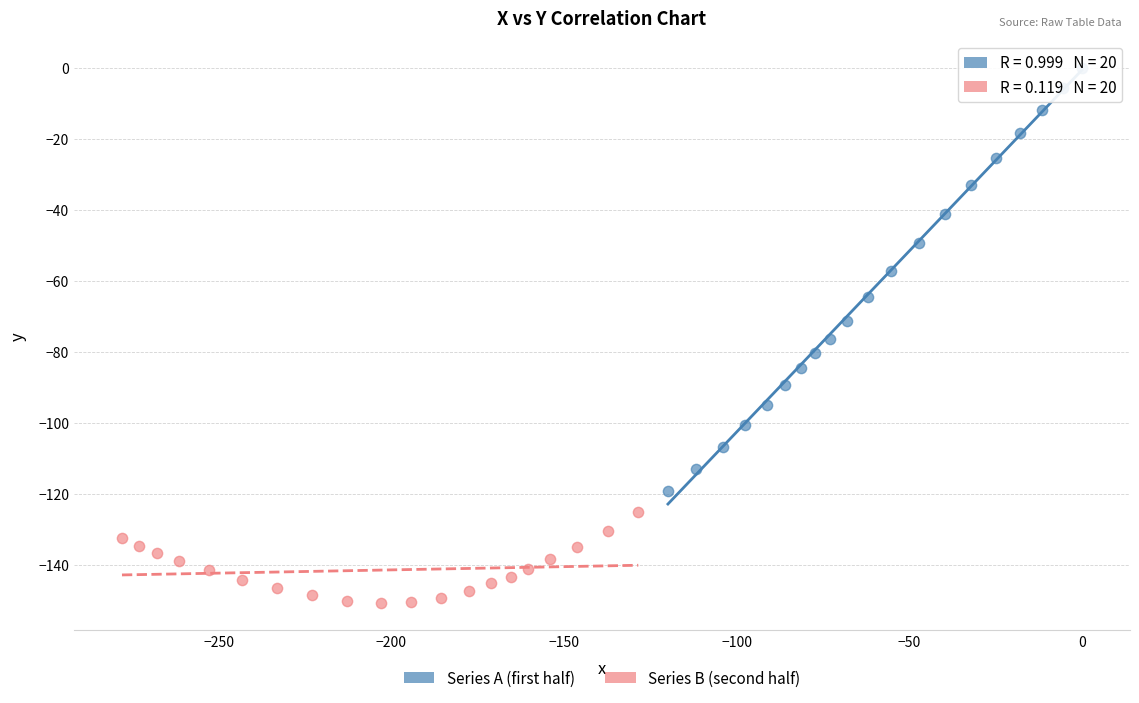

Which series contains the lowest Y value?

Series B (second half)